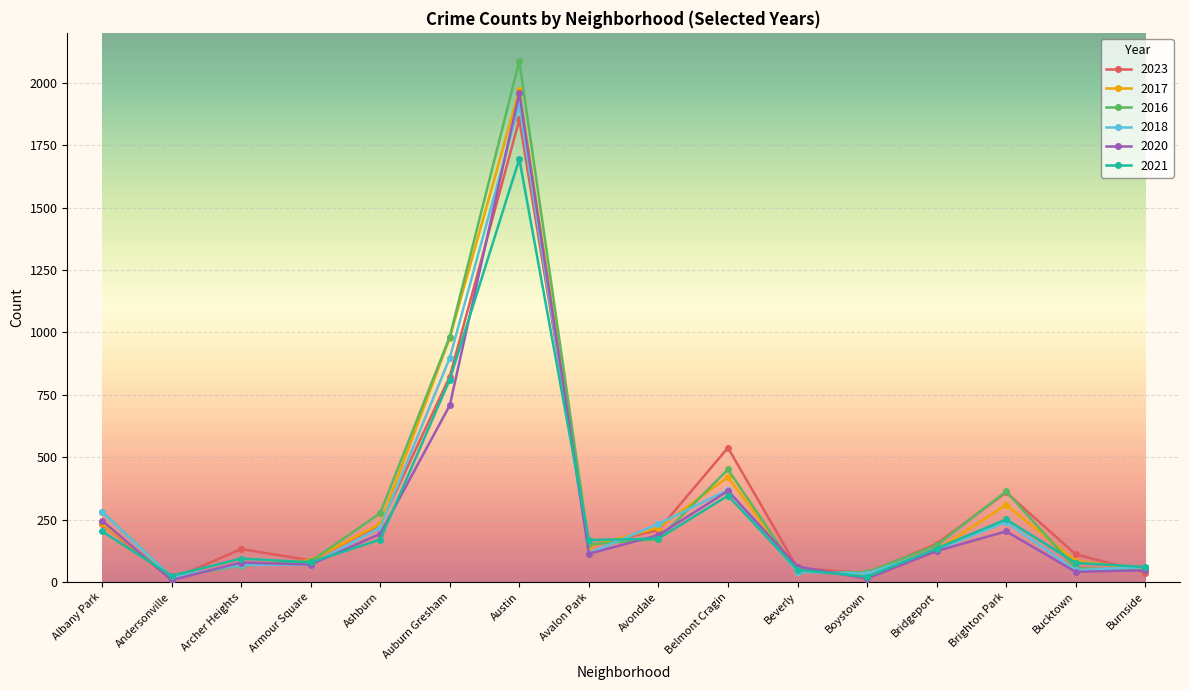

Is the value of 2020 at Armour Square greater than the value of 2018 at Belmont Cragin?

No